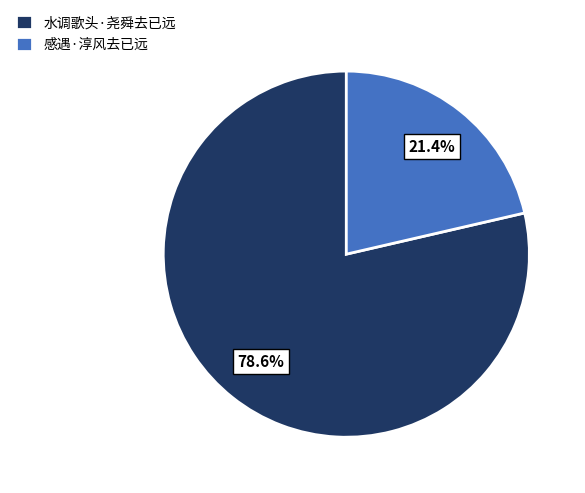

Does 感遇·淳风去已远 account for over 50% of the chart?

No